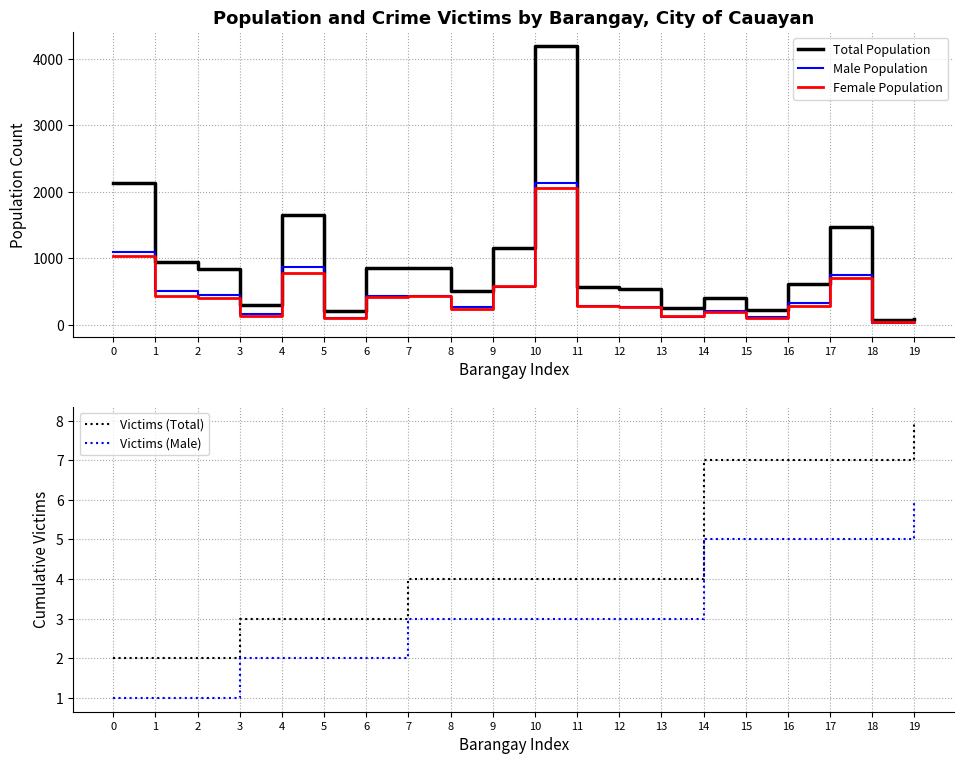

What are all the series names shown in the legend?

Total Population, Male Population, Female Population, Victims (Total), Victims (Male)